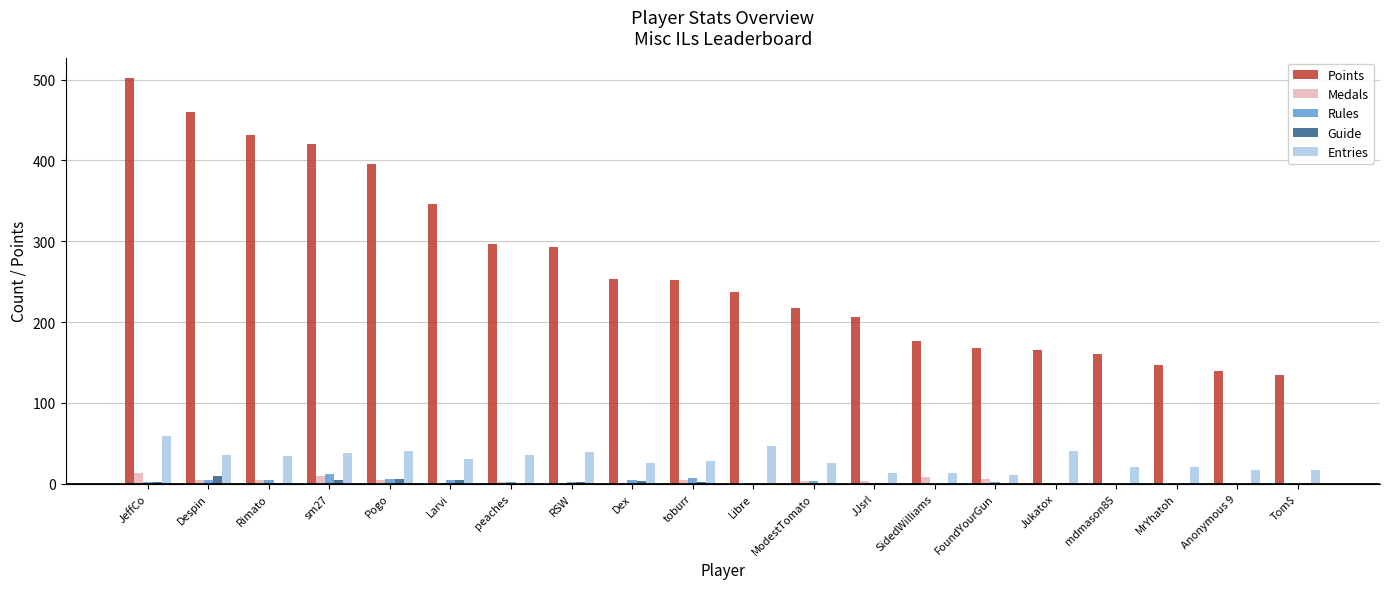

Read the Entries value at Tom$.

17